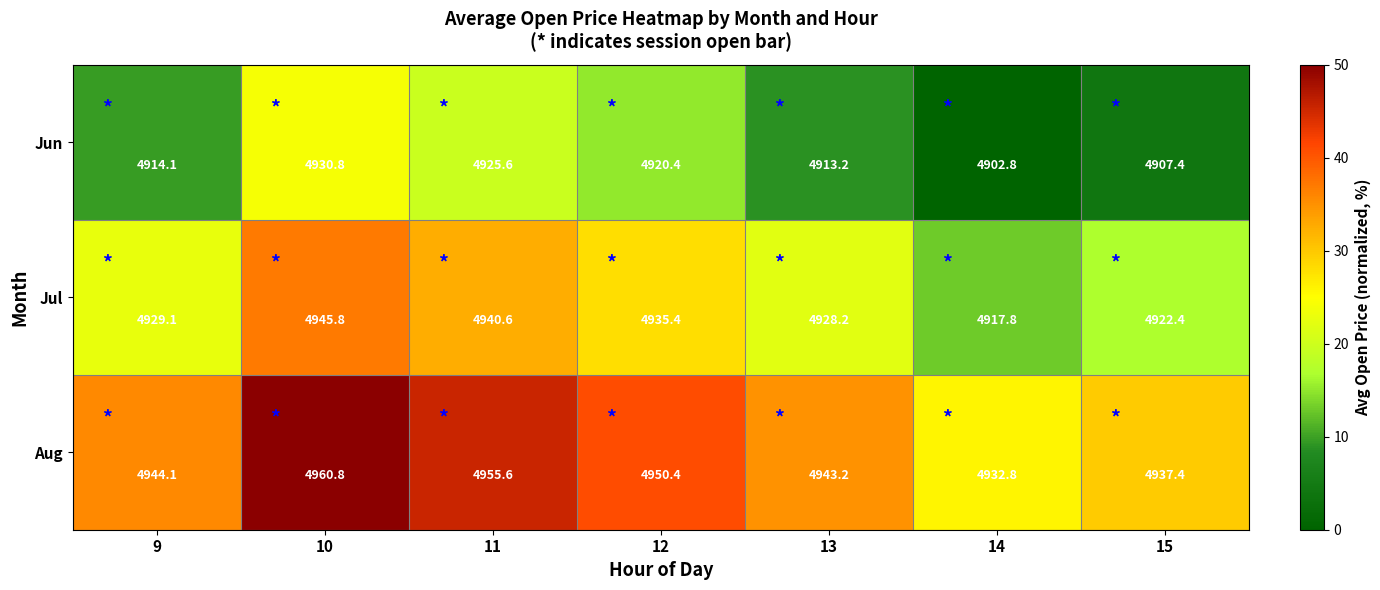

At which category does the chart reach its peak across all series?

10